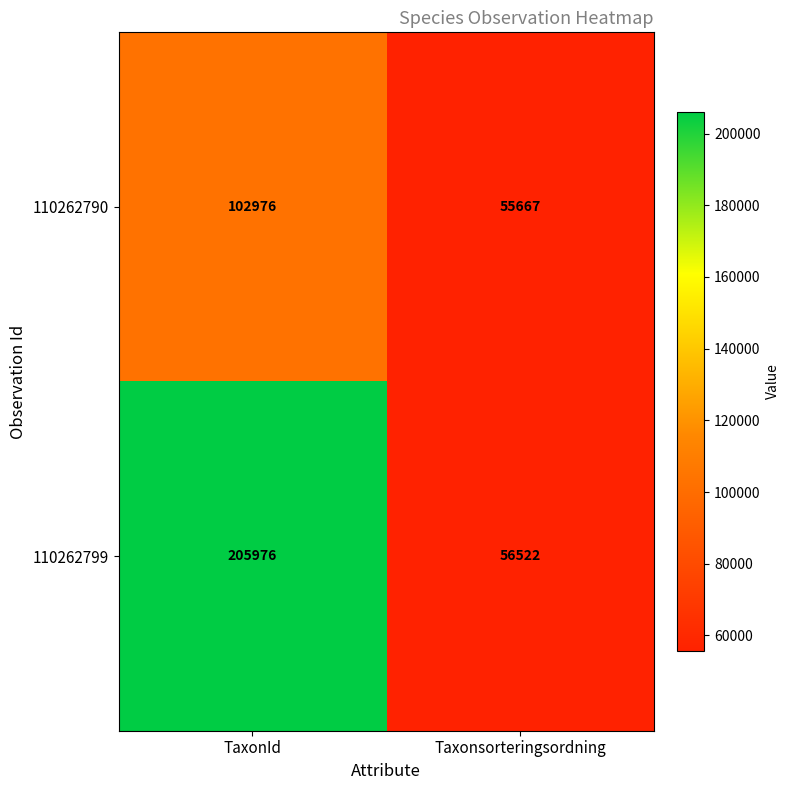

At which label is 110262790 closest to 79321?

Taxonsorteringsordning